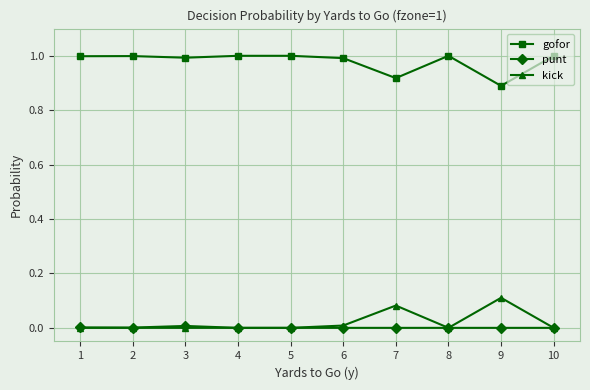

True or false: gofor and punt cross at least once.

False